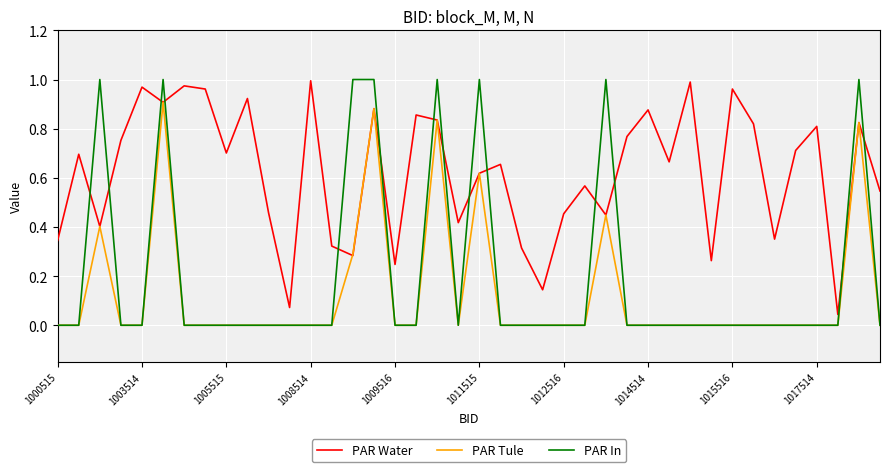

True or false: PAR Water and PAR In intersect in this chart.

True